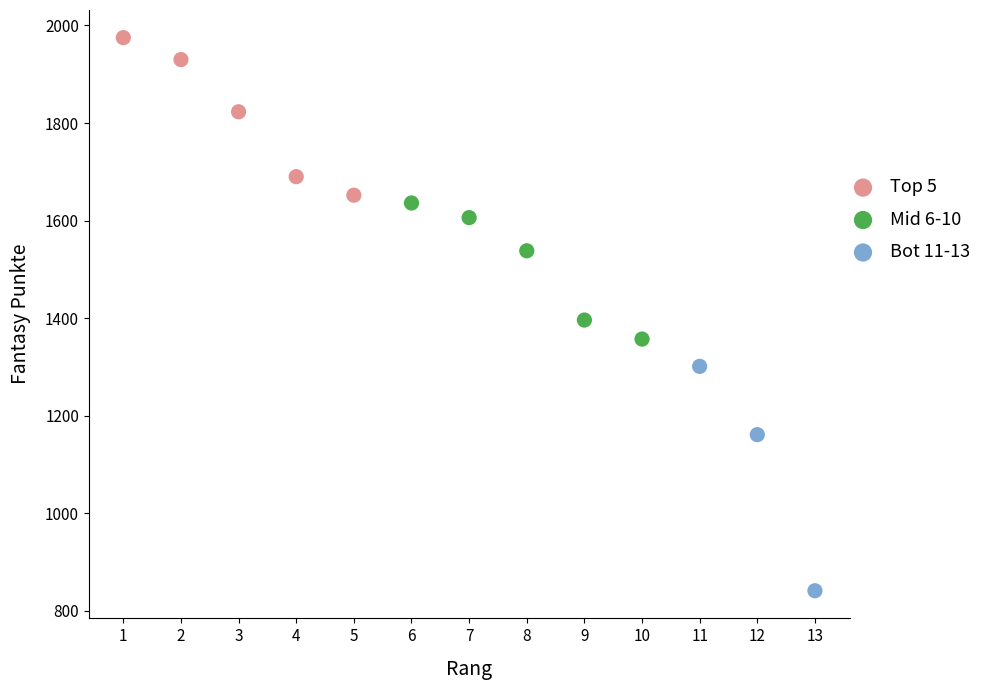

Which series contains the highest Y value?

Top 5